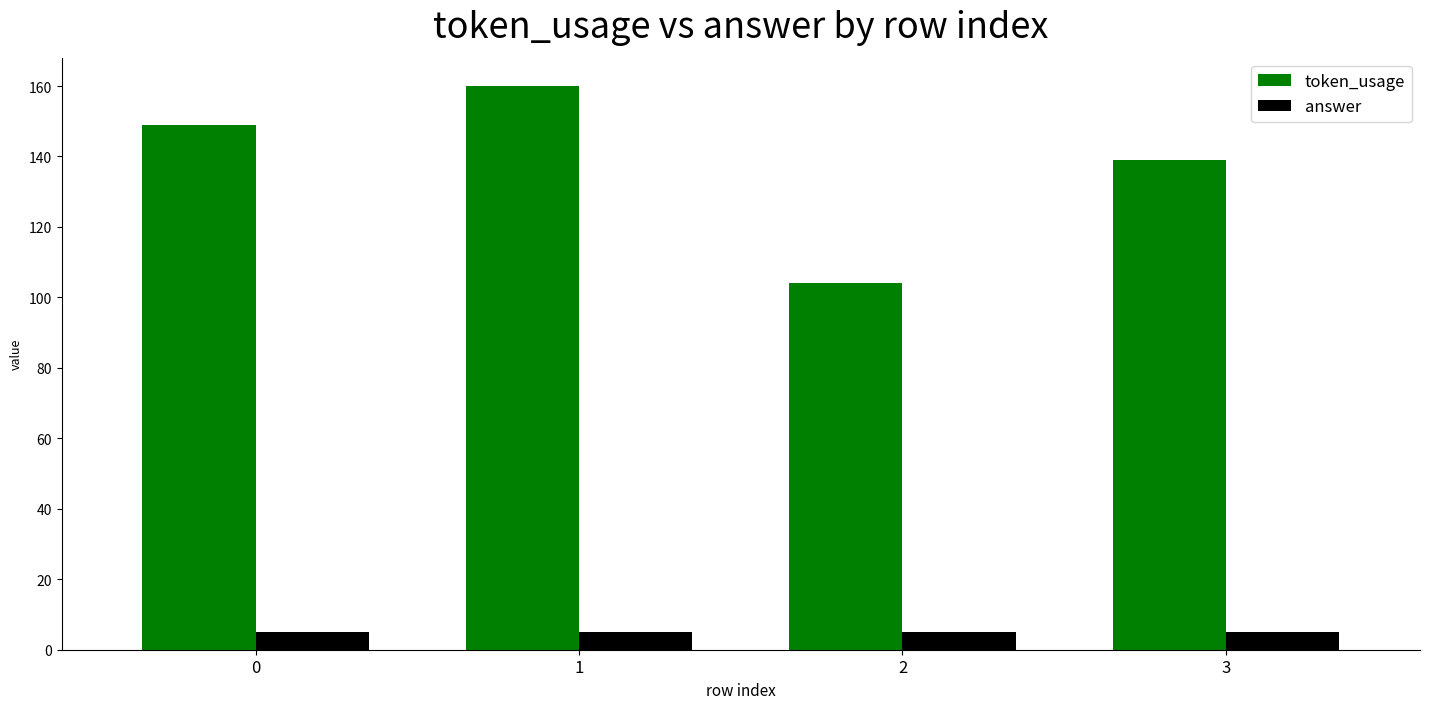

At 3, list the series in order from smallest to largest.

answer, token_usage